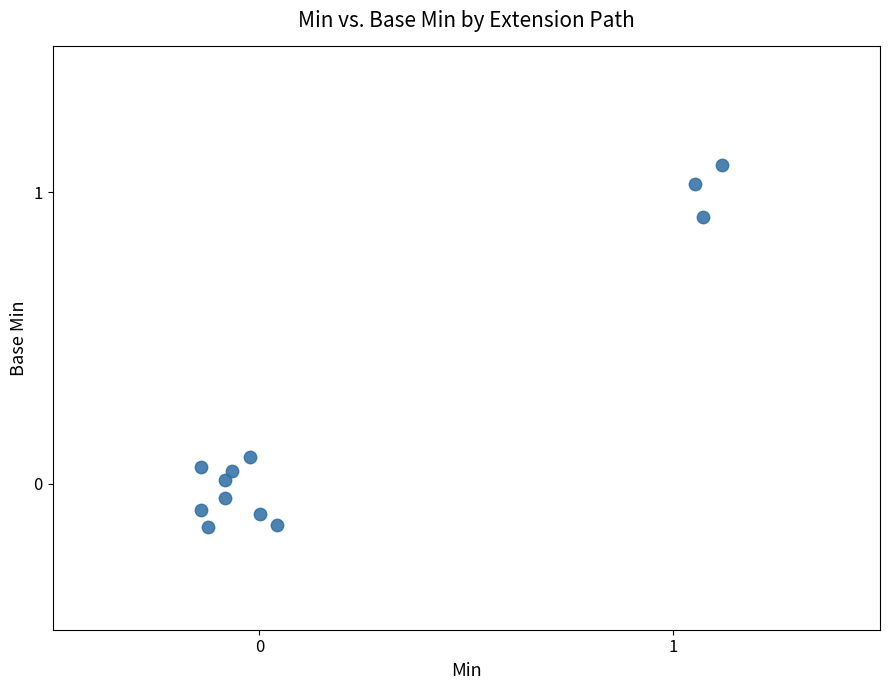

What is the range of X values (max minus min)?

1.3